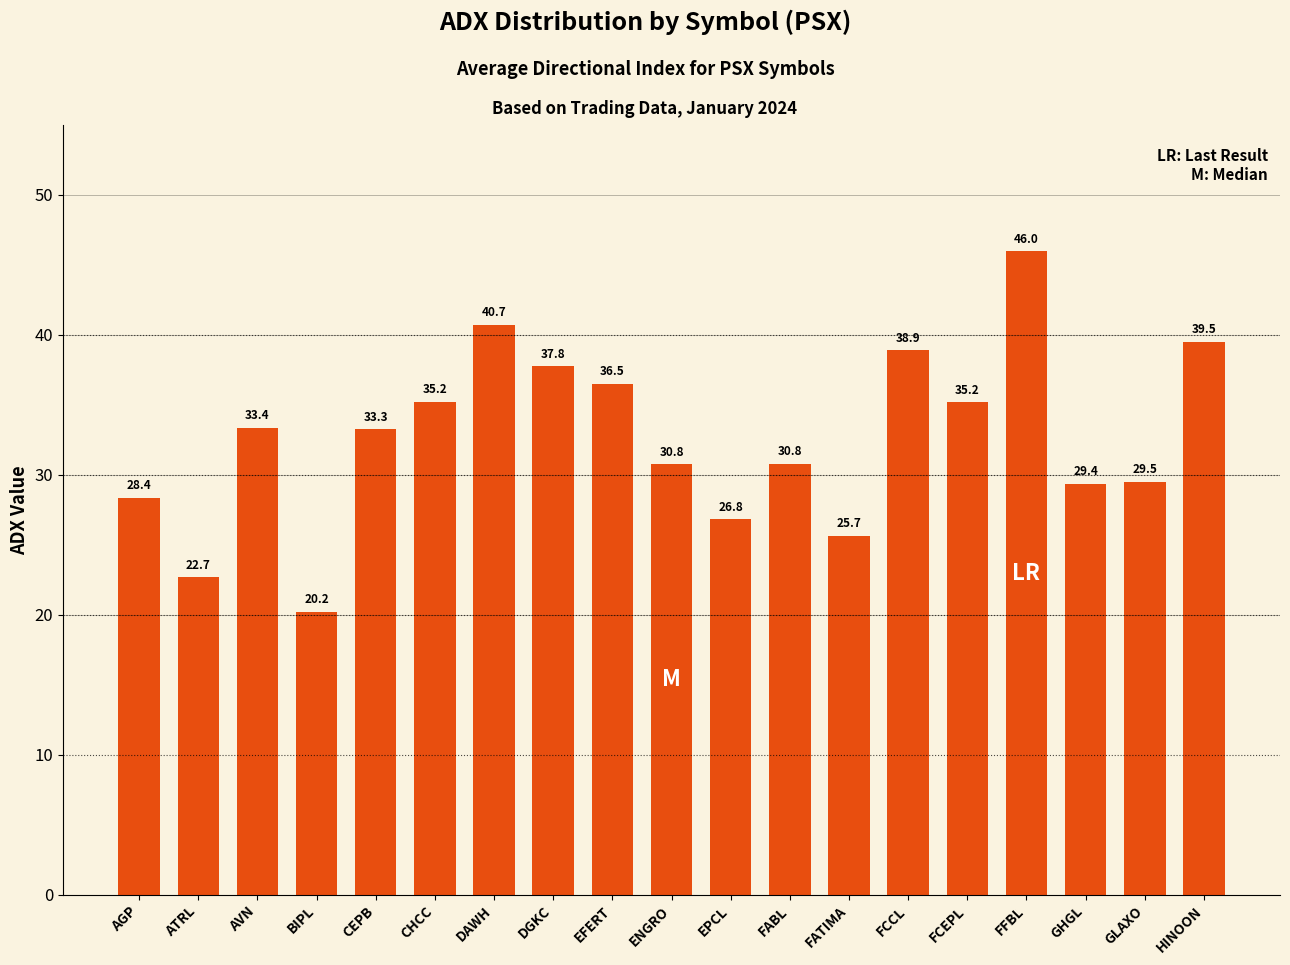

What is the maximum value shown in the chart?

46.0